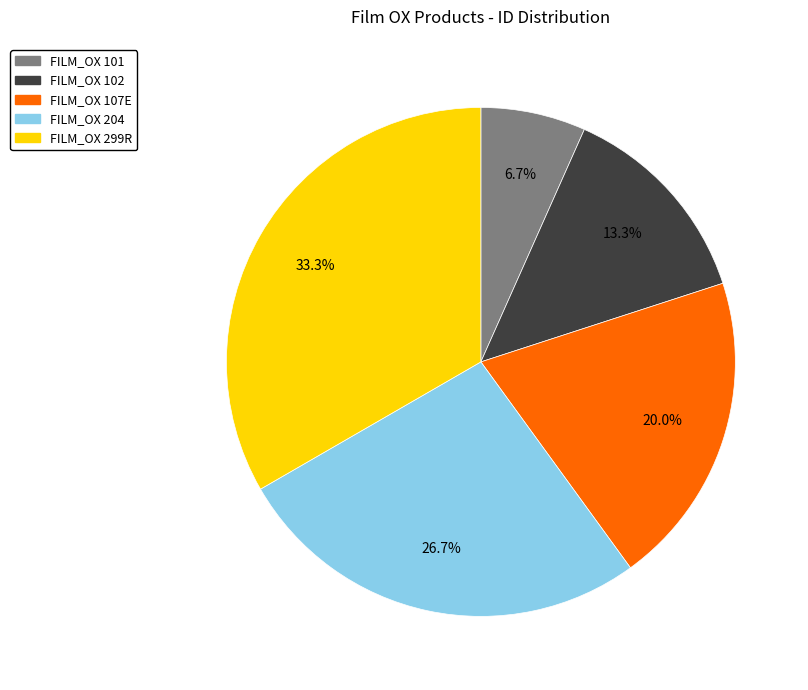

To the nearest percent, what is the difference between the FILM_OX 299R and FILM_OX 107E slice percentages?

13%